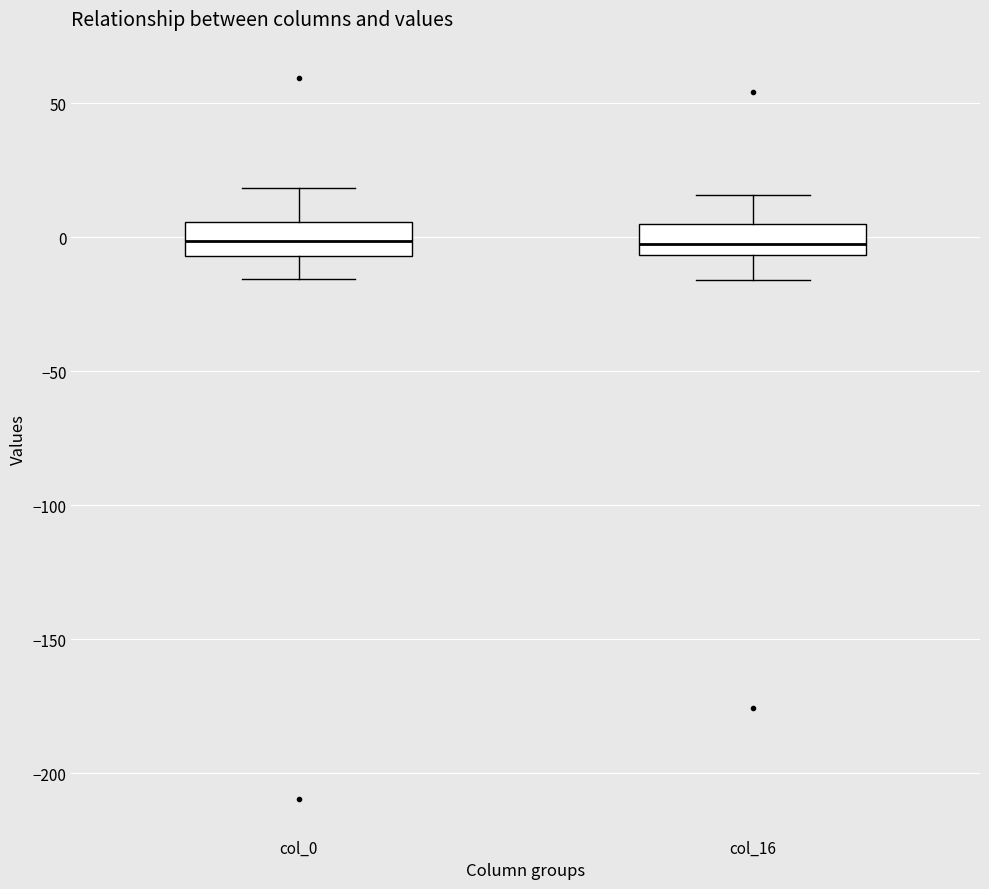

Reading left to right, transcribe this box plot: for each box, give where its median line is, the range the box spans, and where its two whiskers end, as read against the y-axis. The values are not printed on the chart, so give them approximately, as read against the axis.

col_0: median 0, box -5 to 5, whiskers -15 to 20
col_16: median 0, box -5 to 5, whiskers -15 to 15